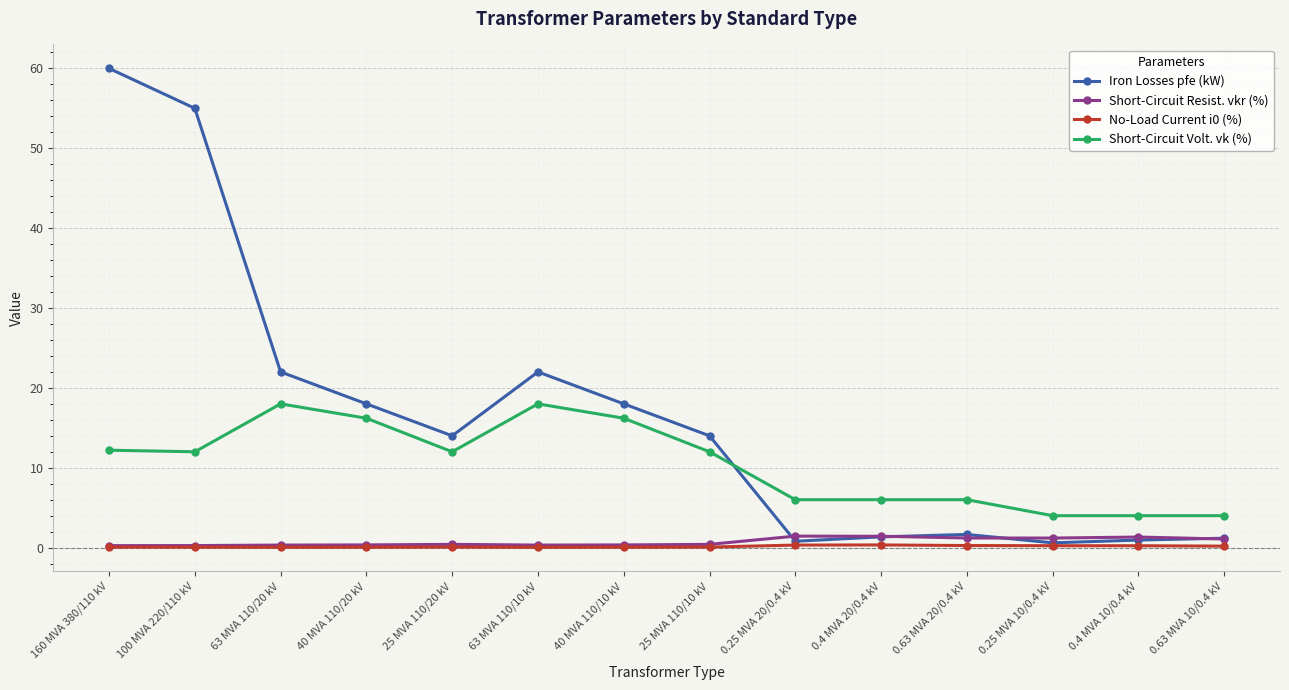

What is the difference between the maximum and second lowest values in the Iron Losses pfe (kW) series?

59.2